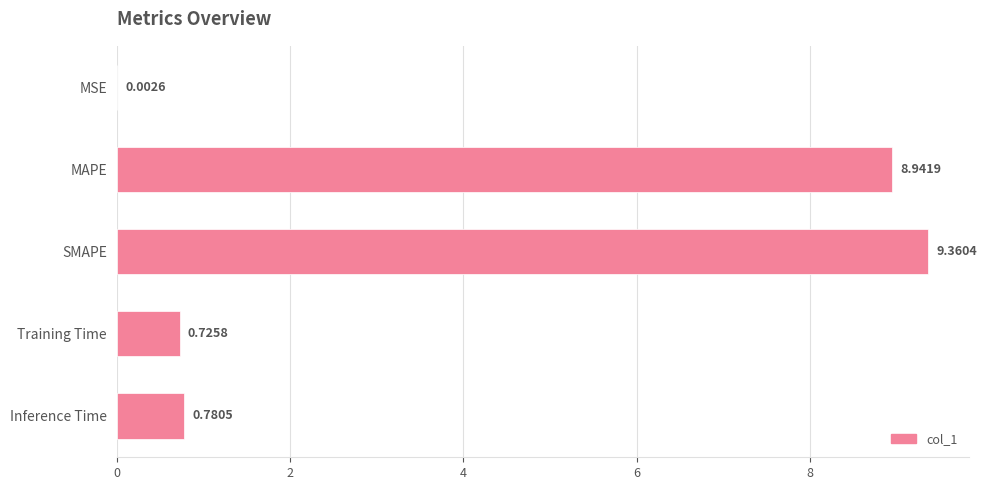

Are the bars horizontal?

Yes